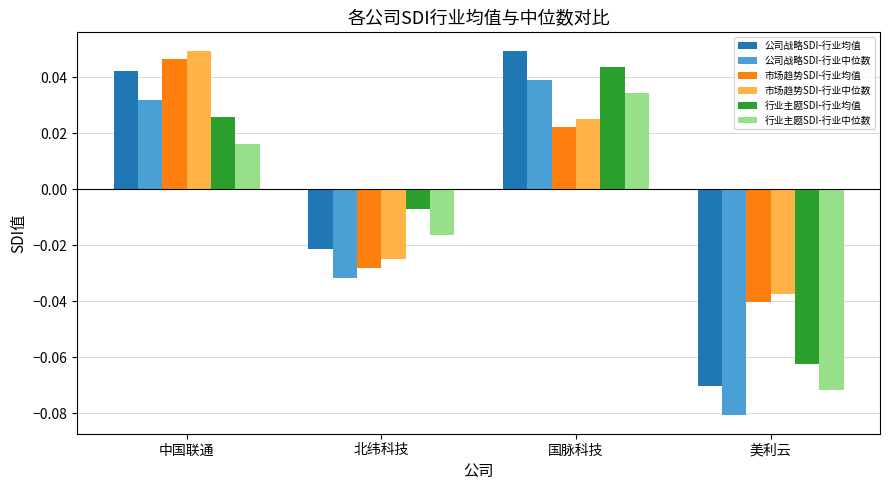

What is the label of the 3rd bar from the left?

国脉科技